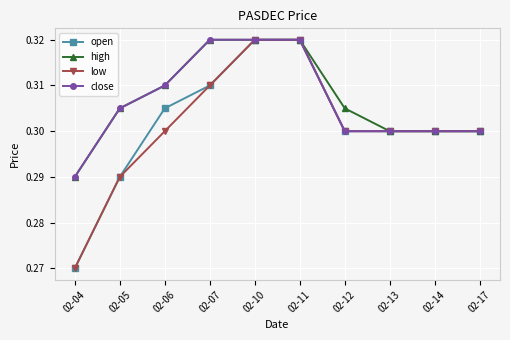

At how many categories does at least one series exceed 0?

10